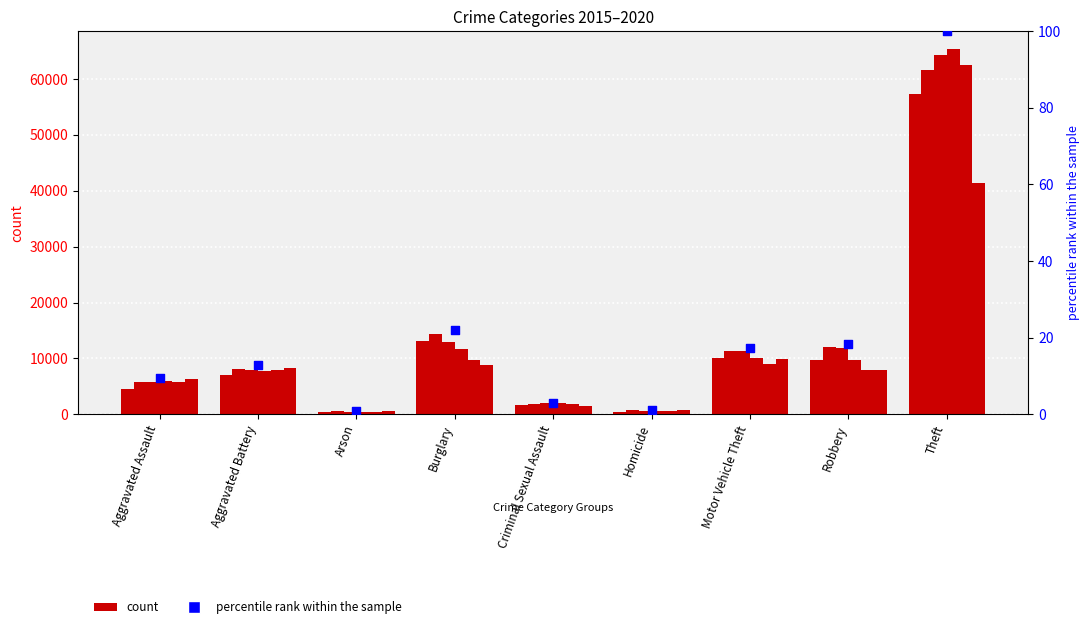

Approximately how many times larger is the value at Homicide compared to Burglary?

0.1